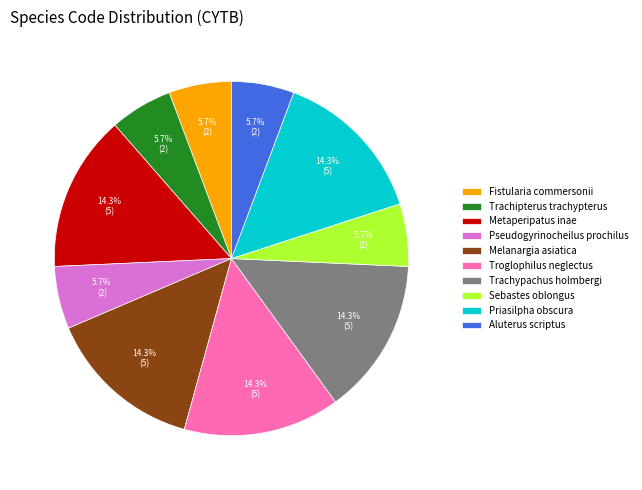

To the nearest percent, what portion does Aluterus scriptus represent?

6%